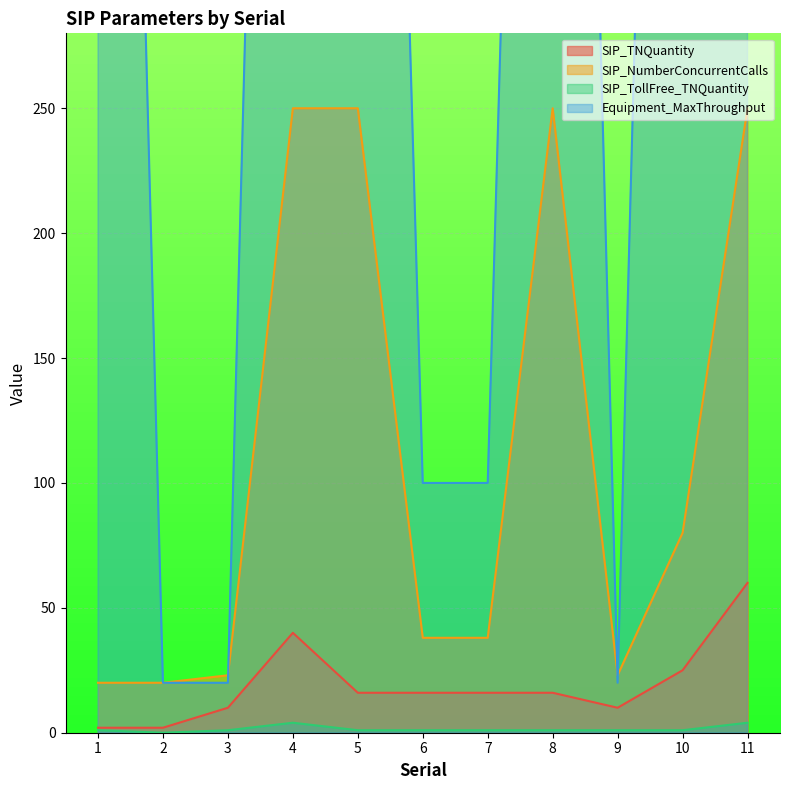

How many SIP_TollFree_TNQuantity values are between 1 and 2?

8